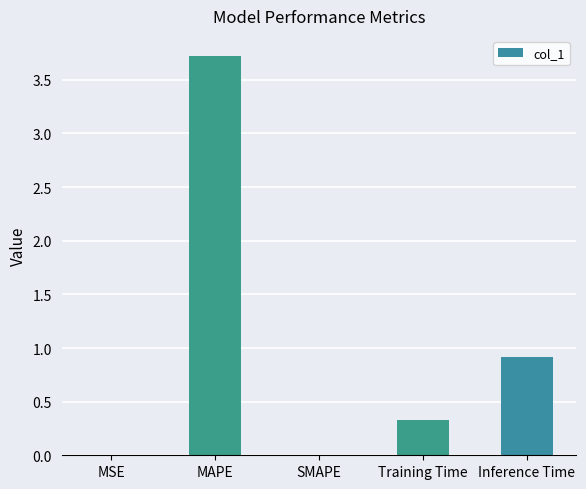

Between Inference Time and Training Time, which is larger?

Inference Time